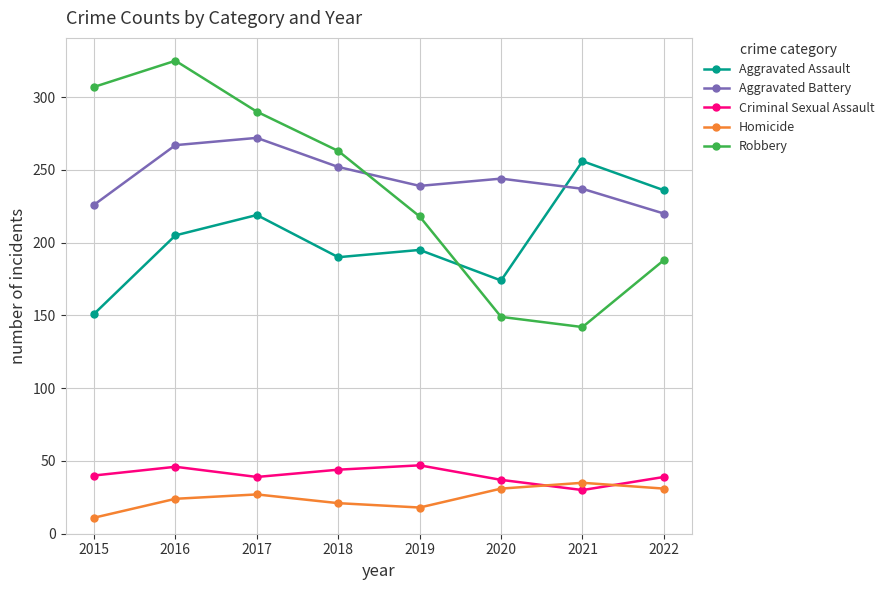

How many lines are shown in the chart?

5